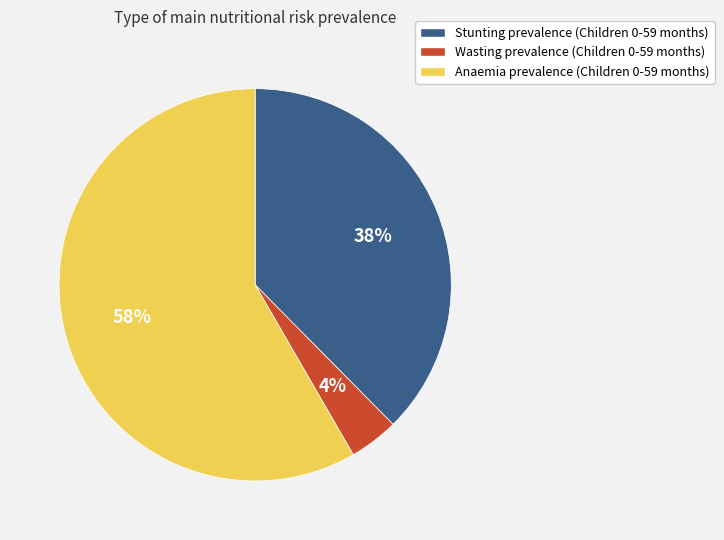

How many slices are in this pie chart?

3